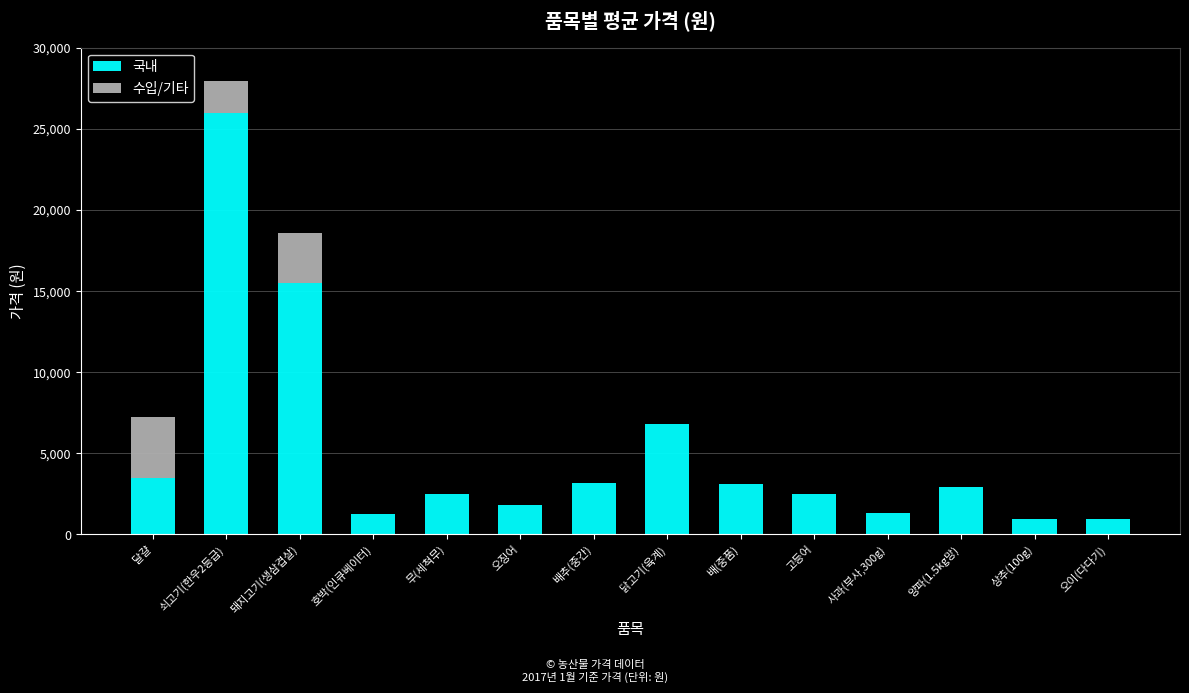

What is the total value across all series at 배추(중간)?

3200